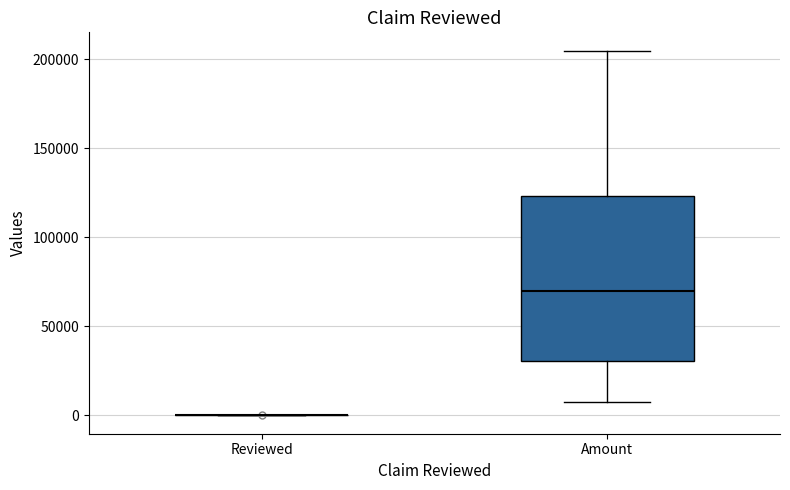

Which box is the tallest, from its lower edge to its upper edge?

Amount